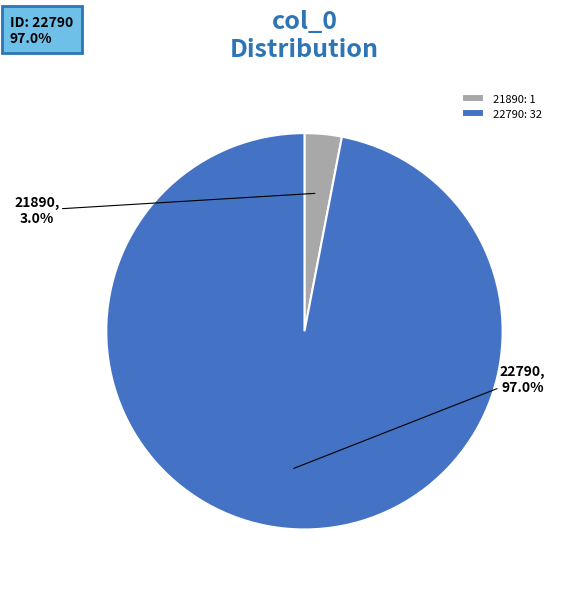

Which category has the smallest portion of the pie?

21890